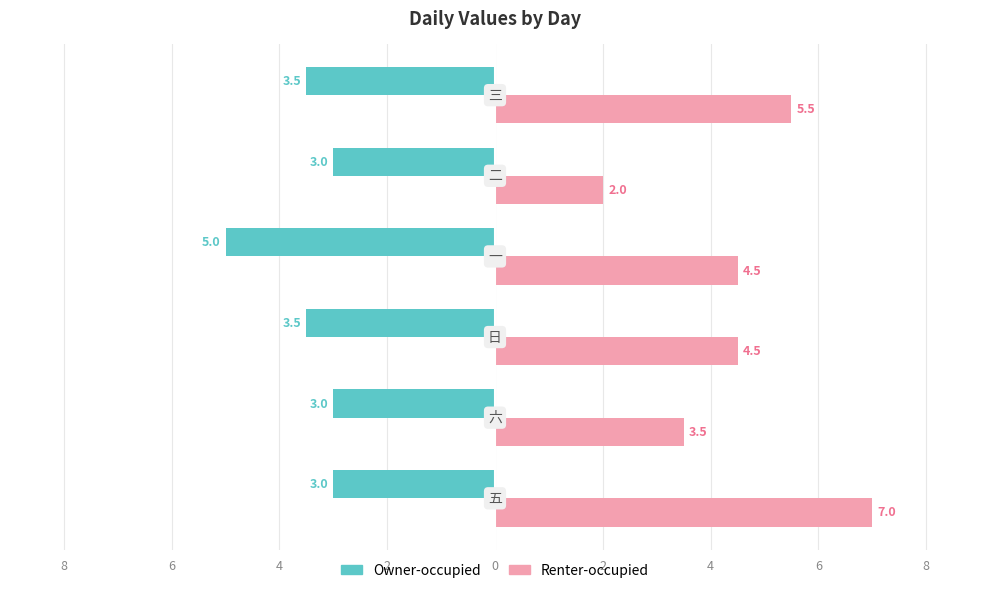

Rank the series by their maximum value, from lowest to highest.

Owner-occupied, Renter-occupied